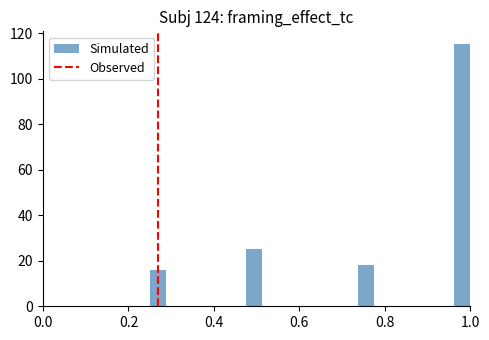

Around what value on the x-axis is the tallest bar? Give the approximate position of its centre, as read against the axis.

0.98